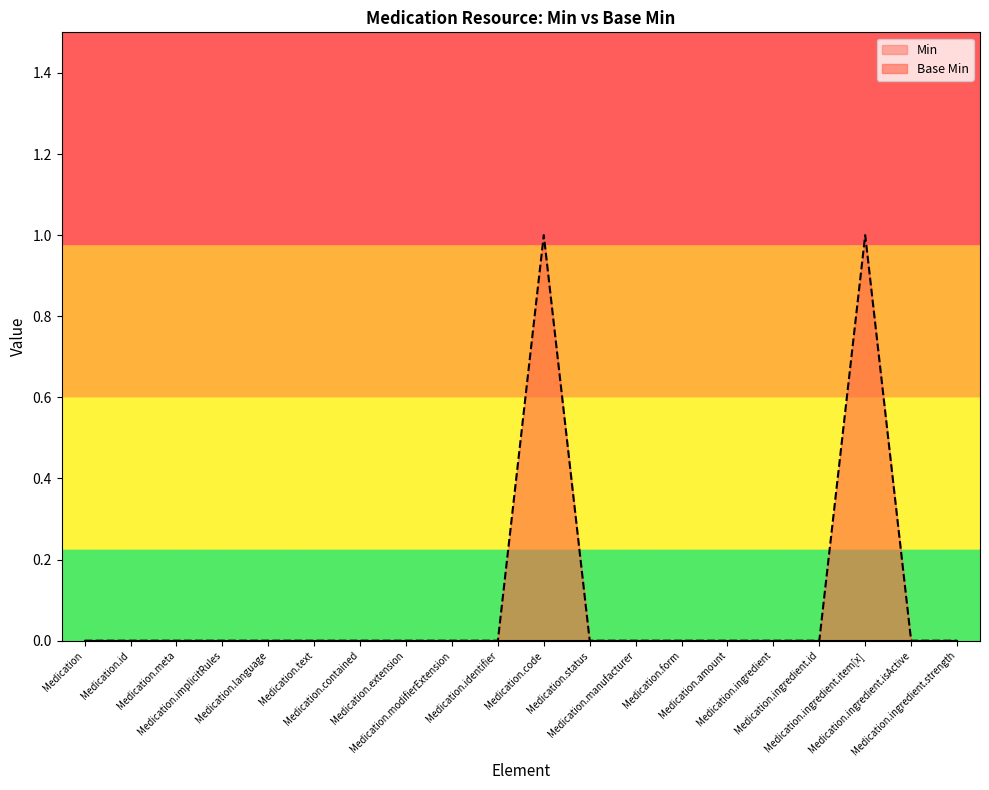

The value at Medication.ingredient.strength is 0. True or false?

True